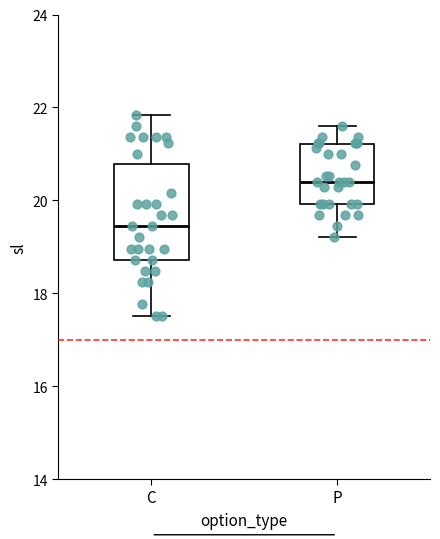

Comparing the boxes themselves (not the whiskers), which one is the tallest?

C